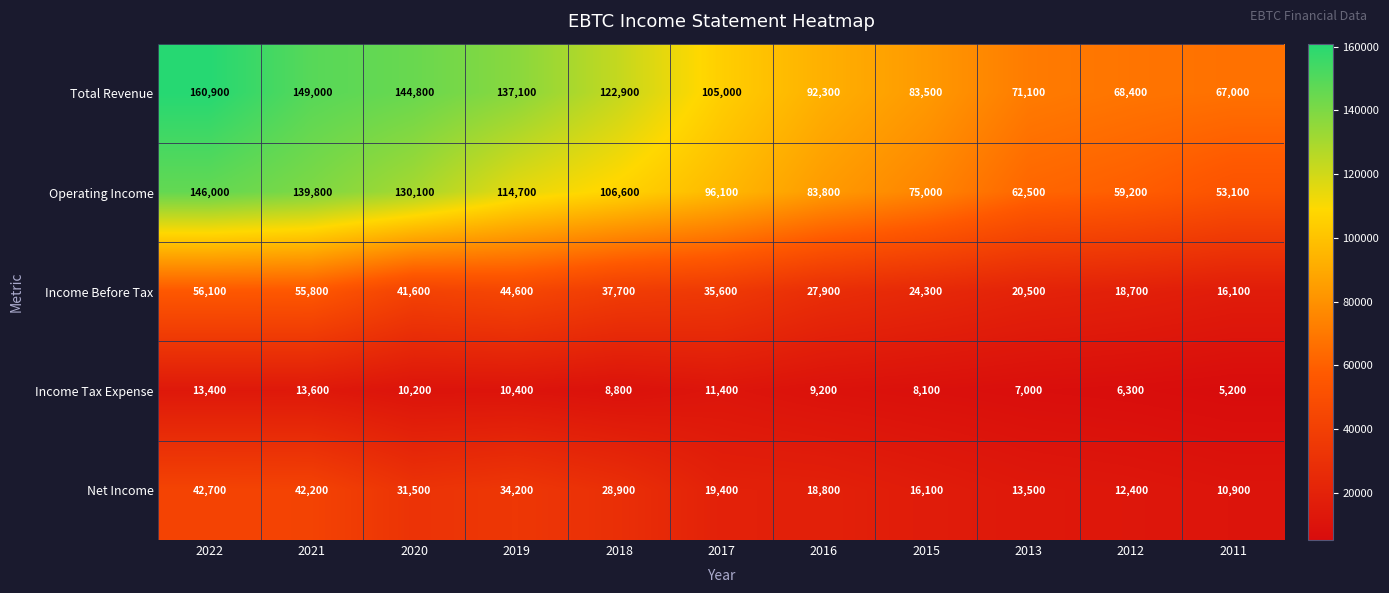

At how many categories does at least one series exceed 105807?

5